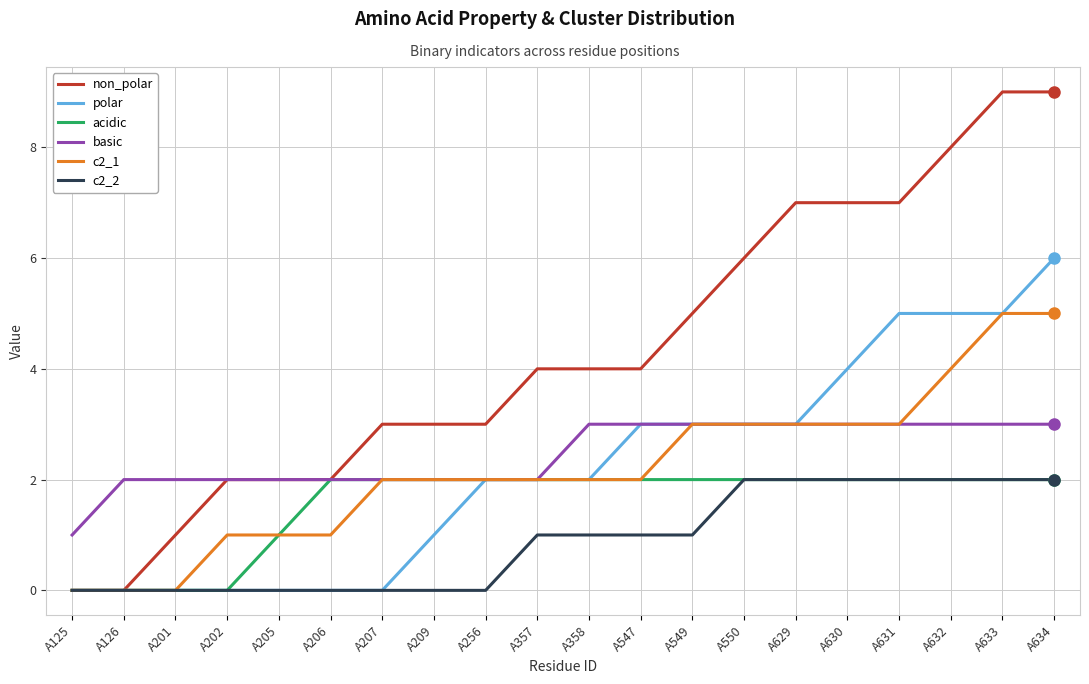

Is the value of polar at A206 greater than the value of non_polar at A547?

No